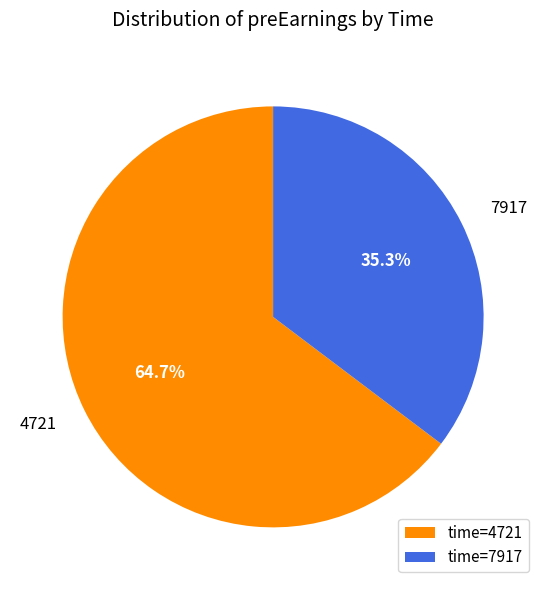

Is there any slice that represents more than half of the pie?

Yes